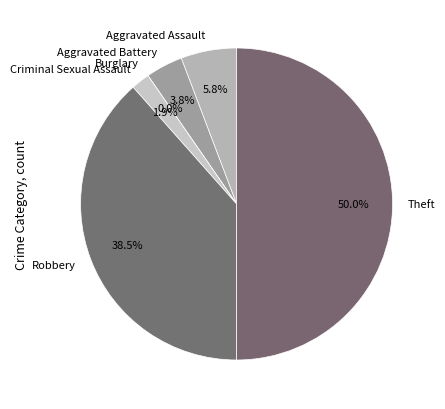

How much of the chart is everything except Theft?

50.0%